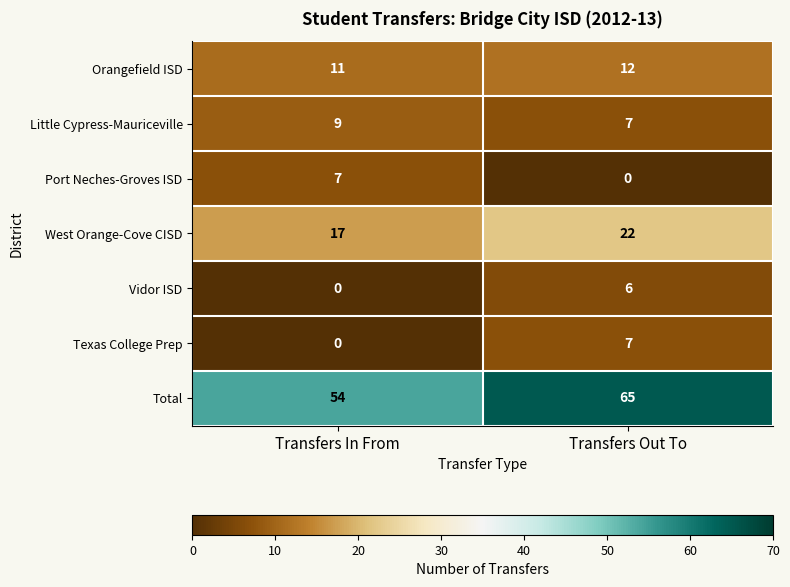

Which category has the highest value across all series?

Transfers Out To